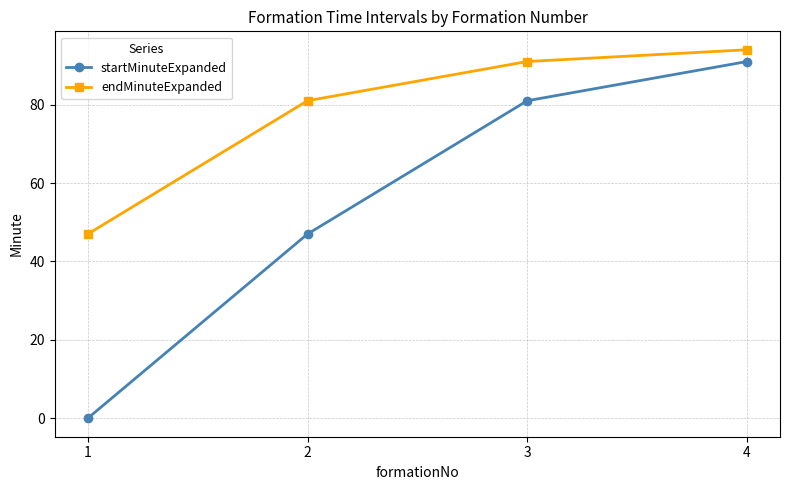

Is the value of startMinuteExpanded at 1 greater than the value of endMinuteExpanded at 1?

No